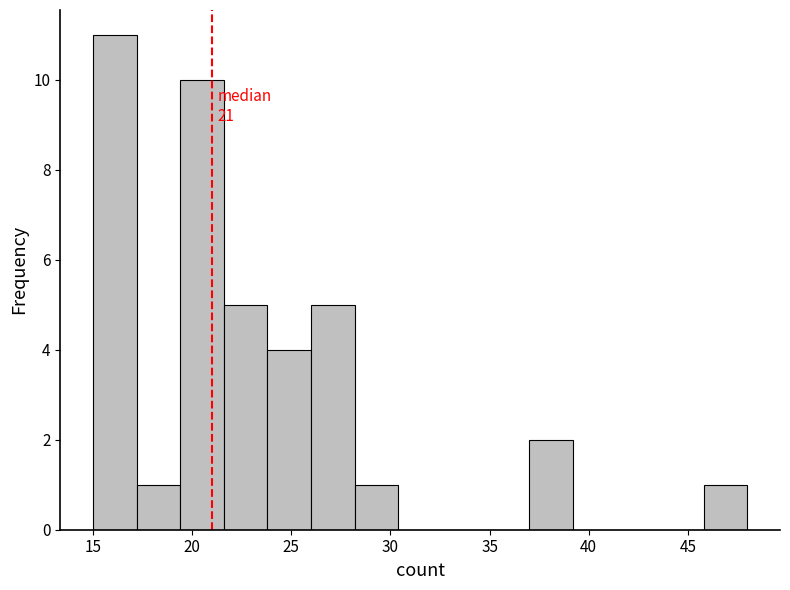

Over which range of the x-axis is the bar tallest?

15.0 to 17.2